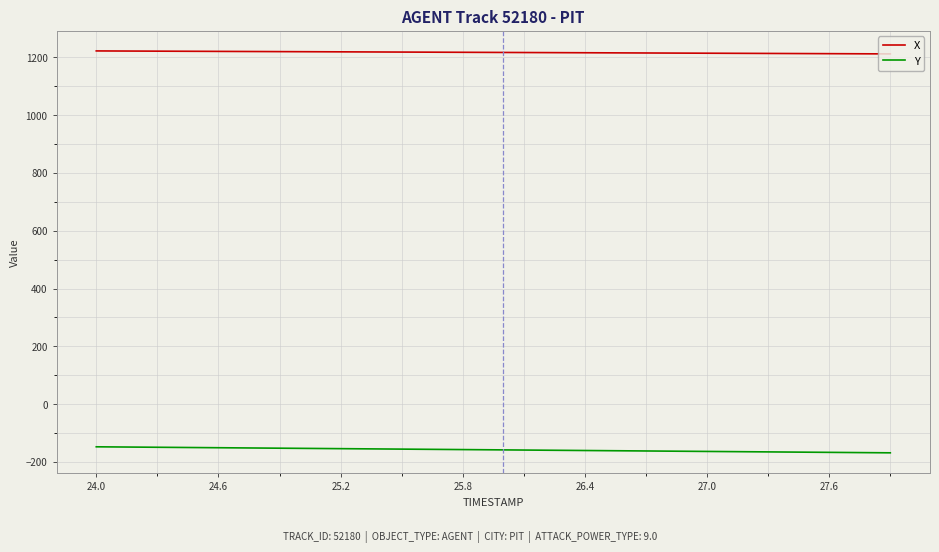

Which series has the largest total across all categories?

X